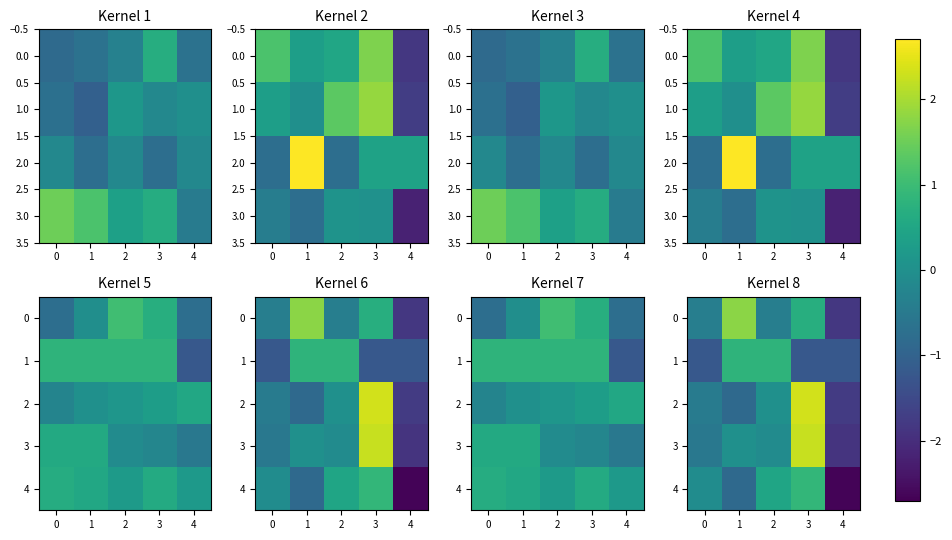

Between 3 and 4, which is larger?

3